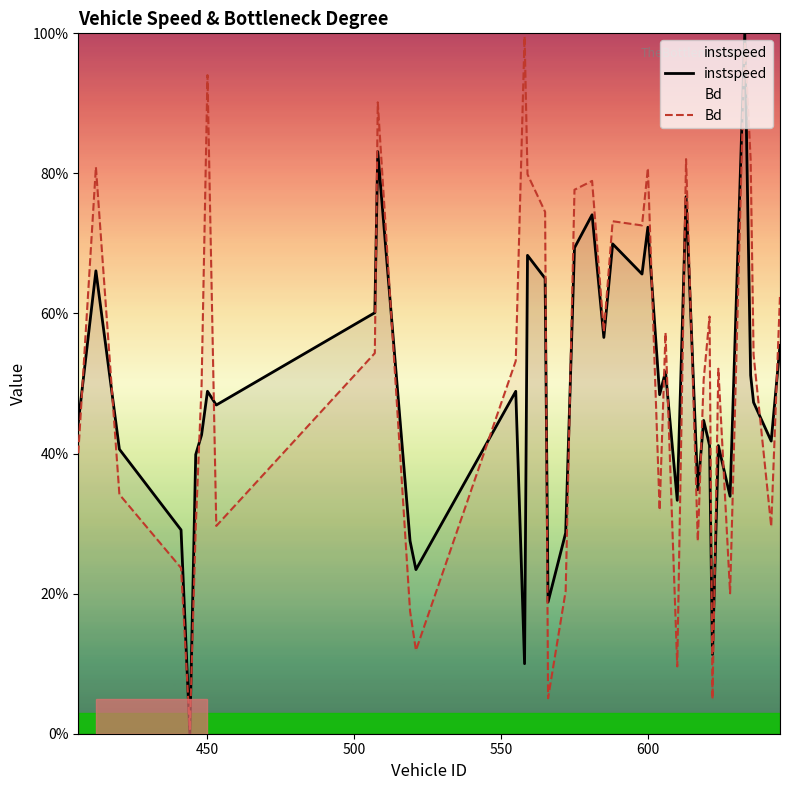

What is the sum of all Bd values?

20.5